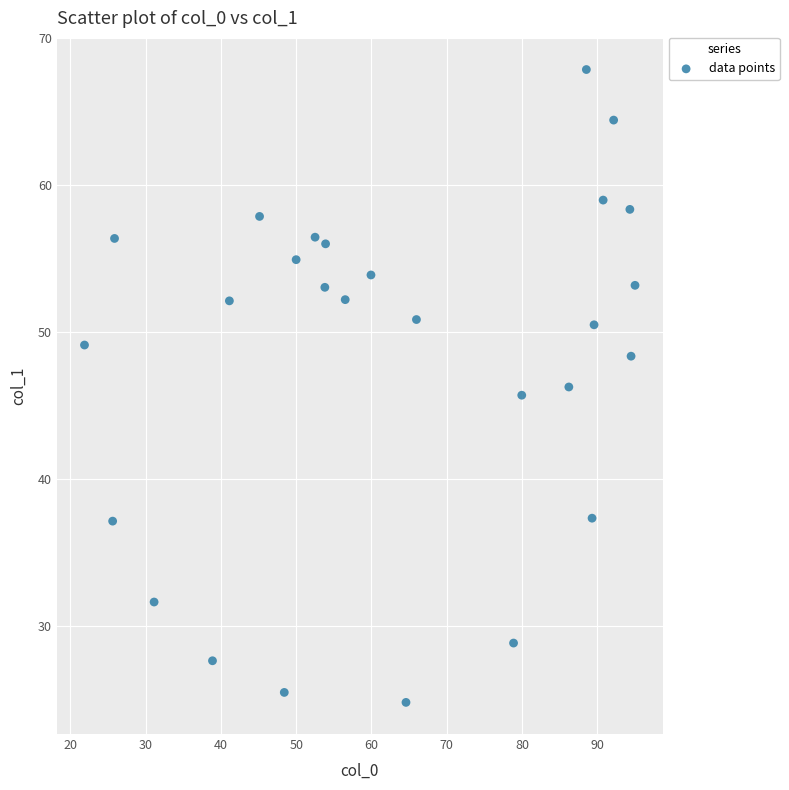

What is the range of X values (max minus min)?

73.1